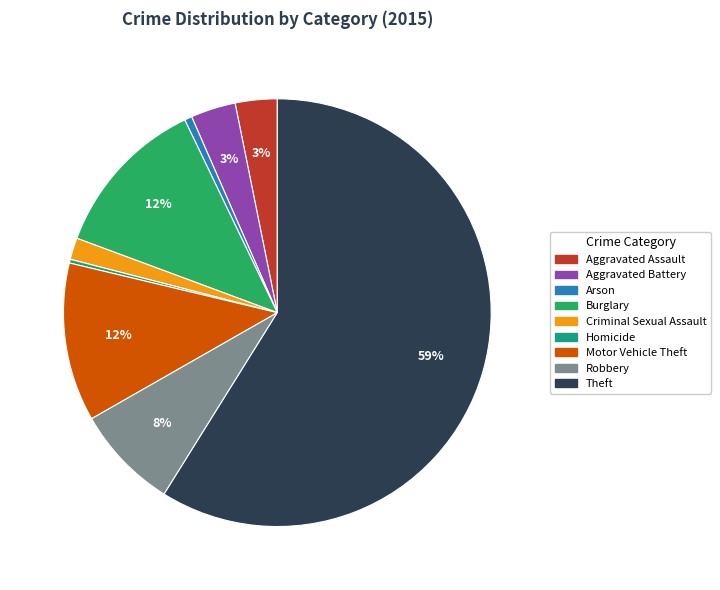

Do Aggravated Assault and Theft together represent more than half of the pie?

Yes